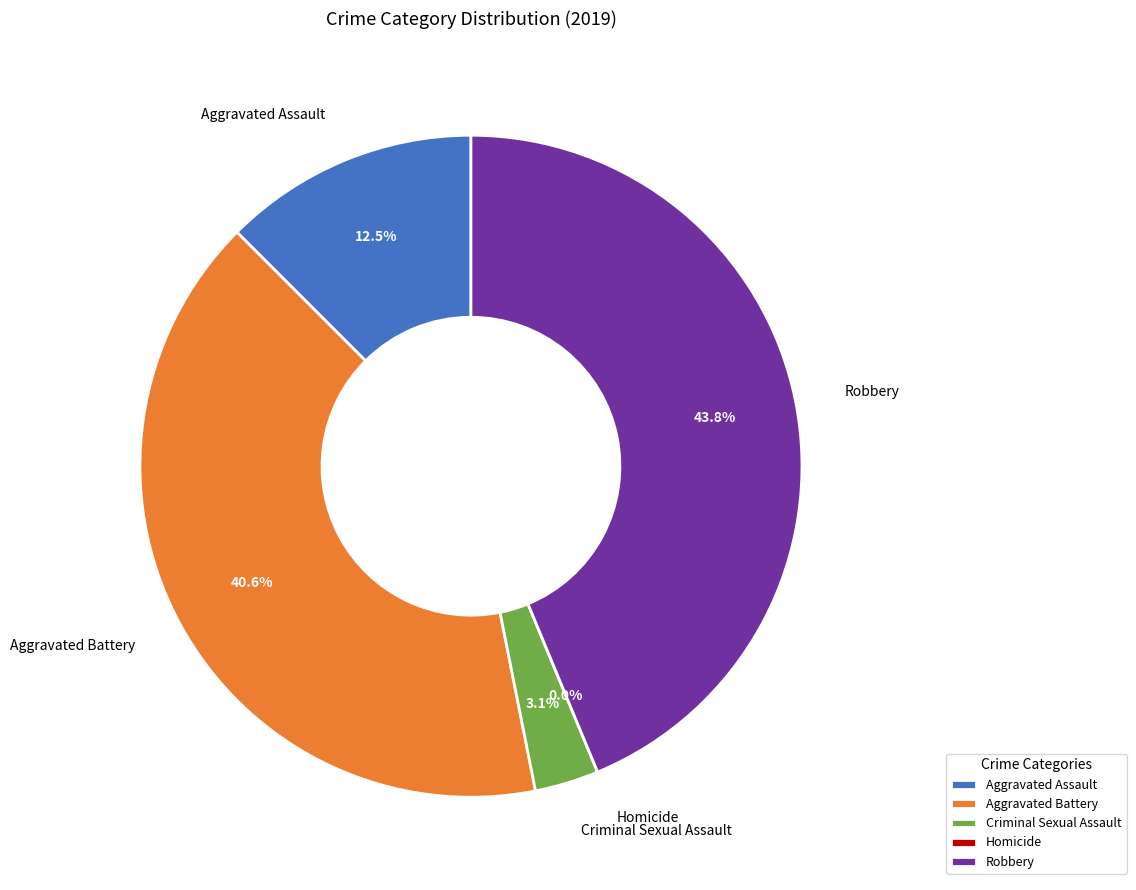

How many segments does this pie chart have?

5